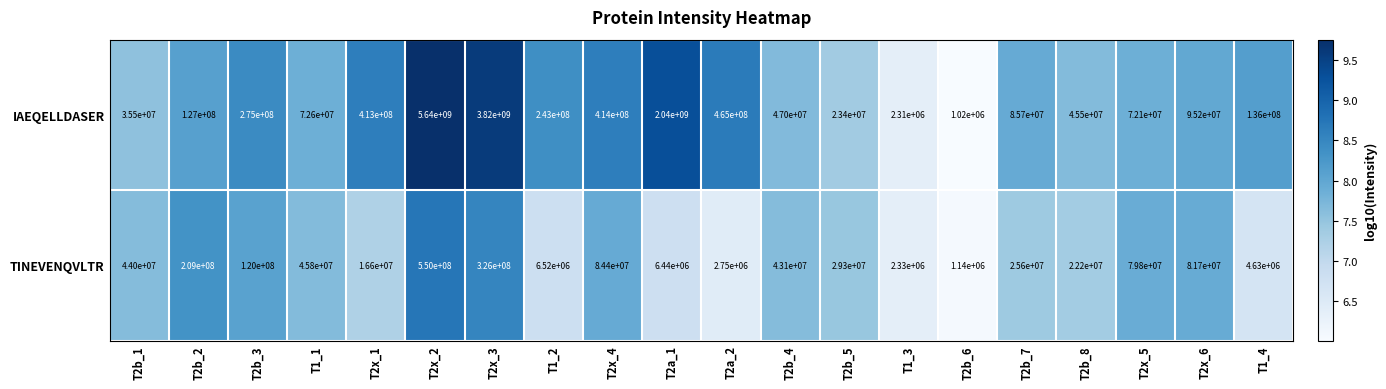

Rank the series by their maximum value, from lowest to highest.

TINEVENQVLTR, IAEQELLDASER